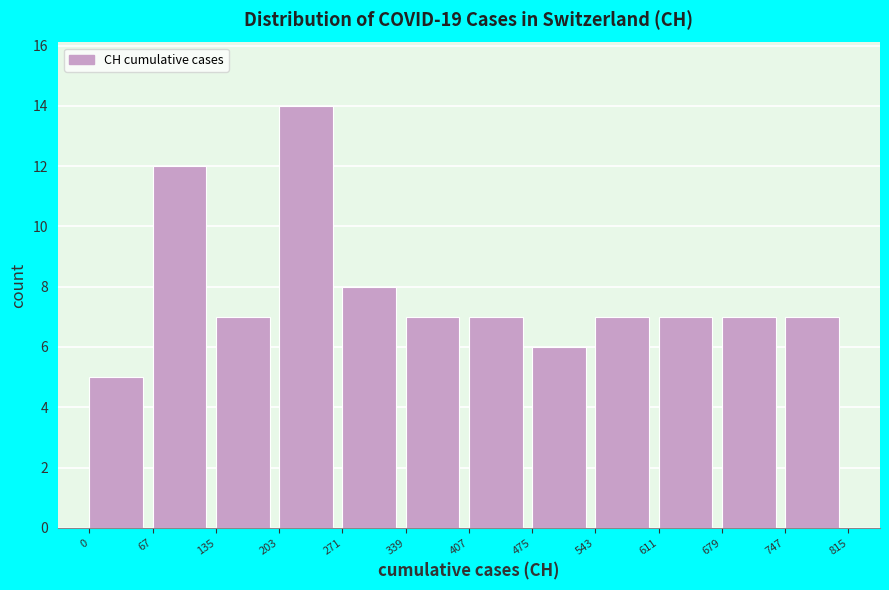

How tall is the bar that spans 0 to 67 on the x-axis? The values are not printed on the chart, so give them approximately, as read against the axis.

5